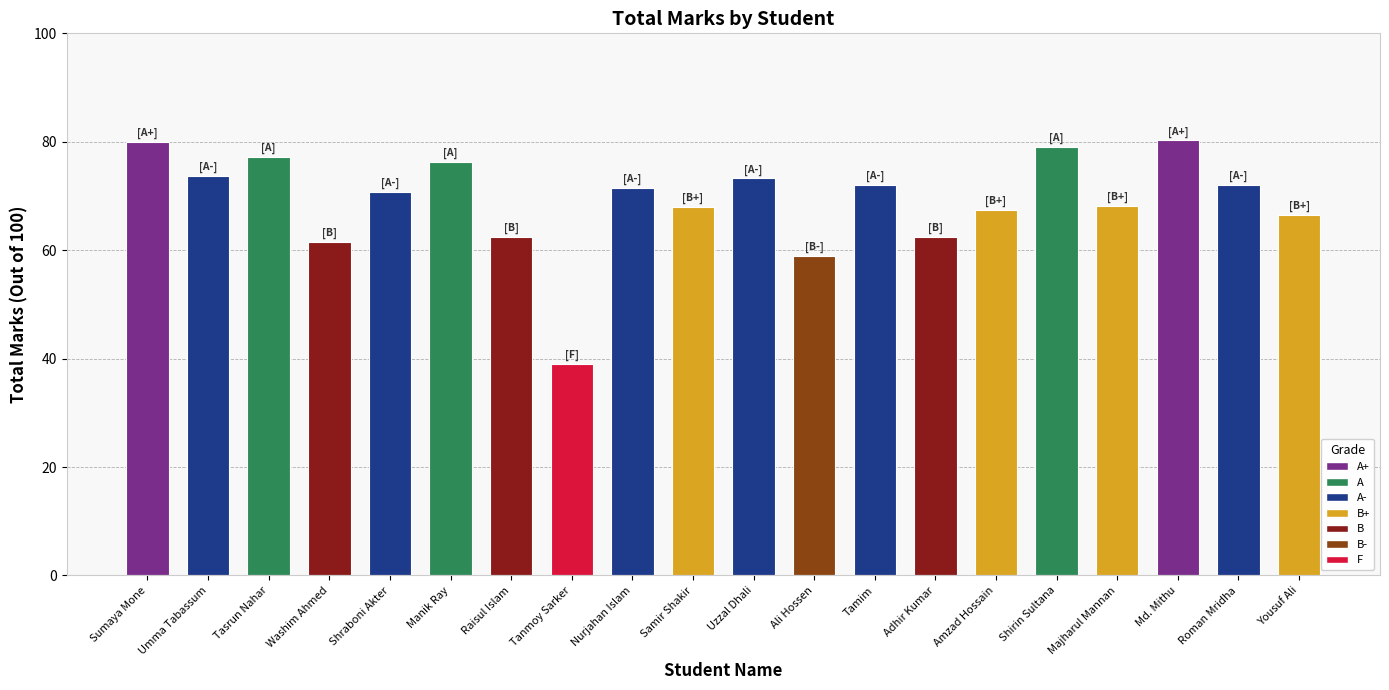

How many bars are there in total?

20